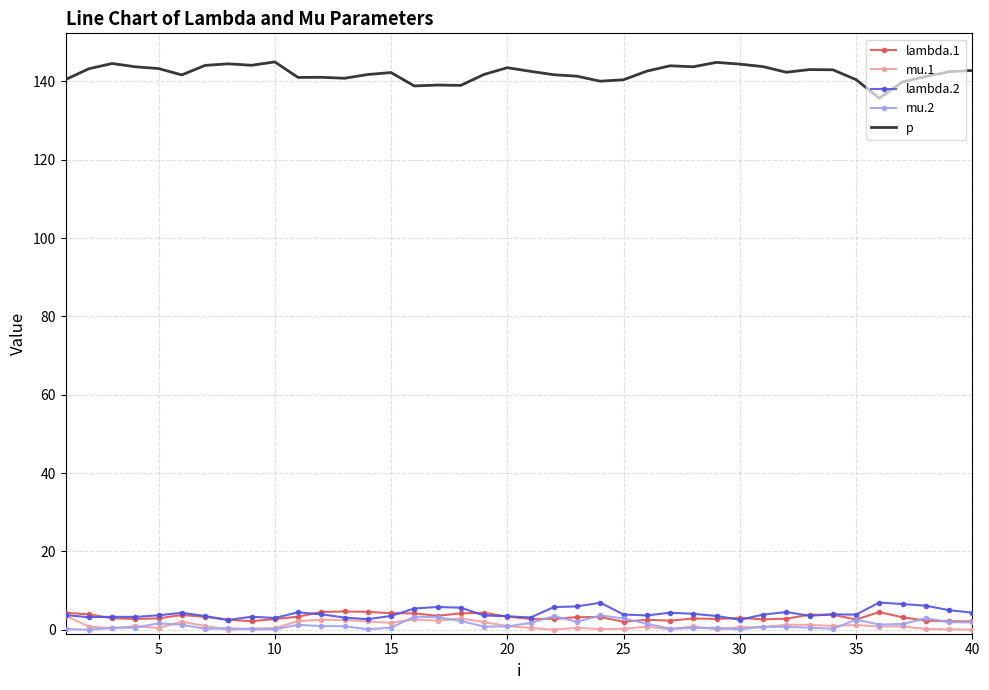

Which series has the largest total across all categories?

p